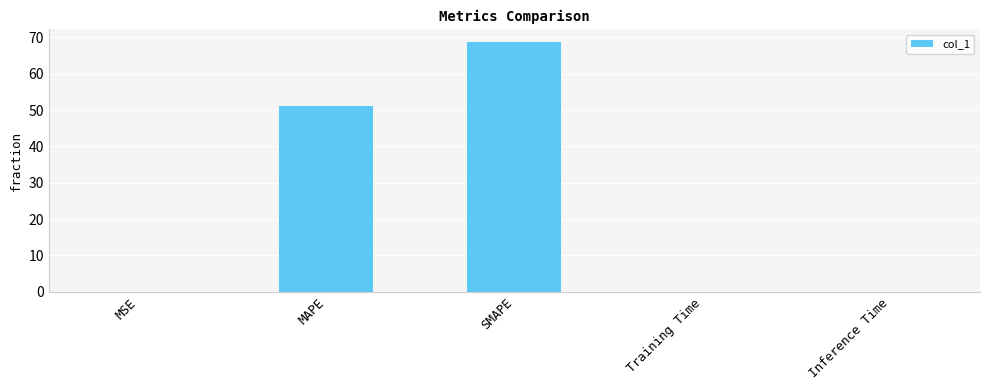

Where is the data nearest to the value 34?

MAPE